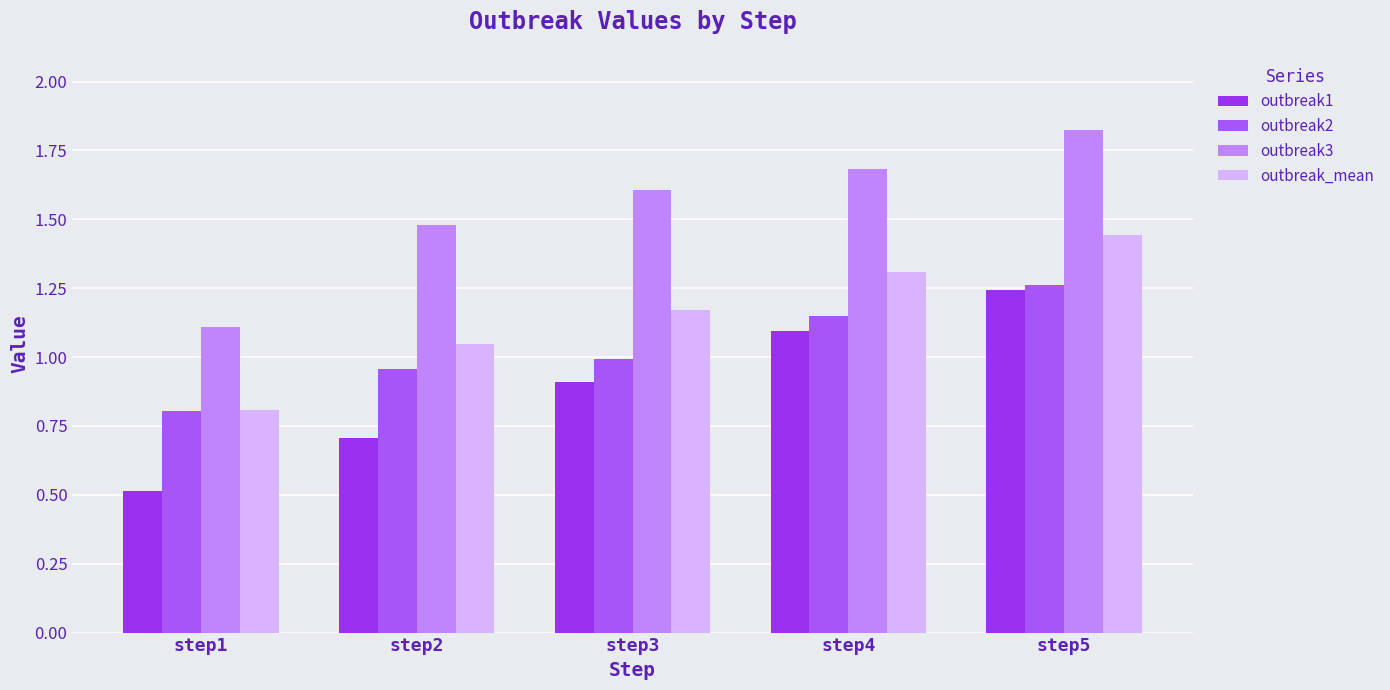

What is the value of the outbreak_mean bar at the 5th from the left?

1.4